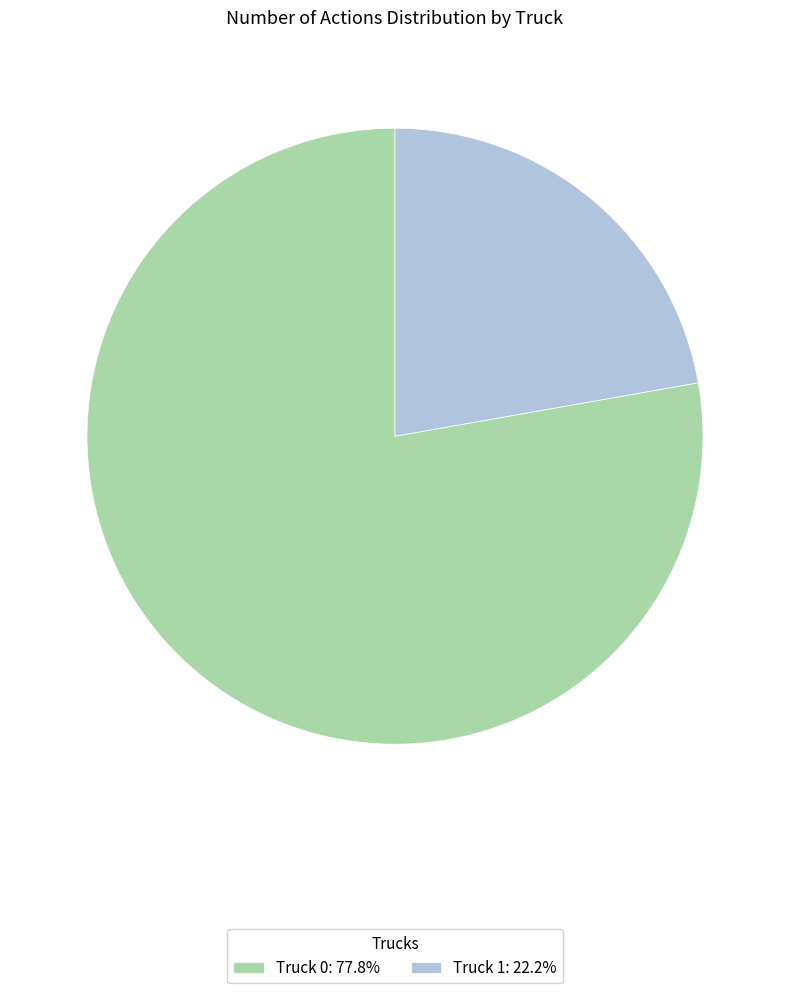

Is the sum of Truck 0: 77.8% and Truck 1: 22.2% greater than half?

Yes